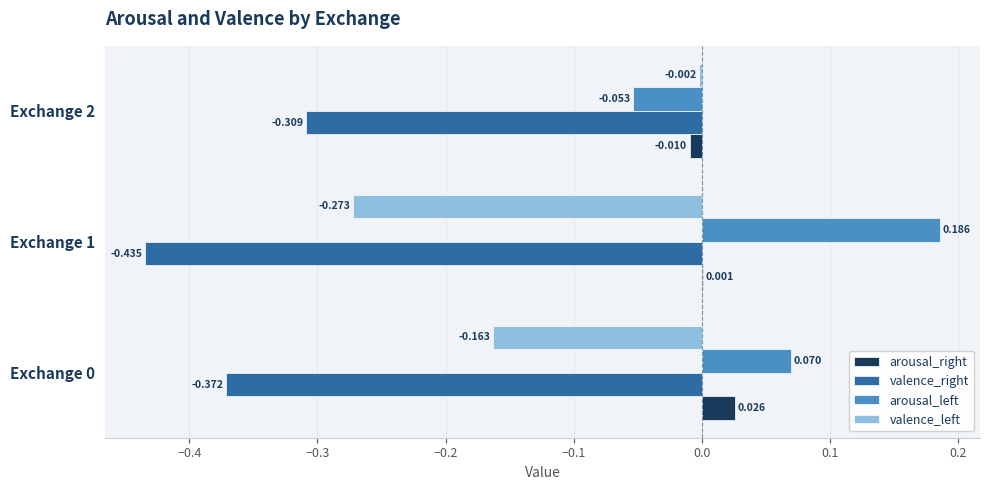

Between Exchange 1 and Exchange 2, which series saw the biggest shift?

valence_left